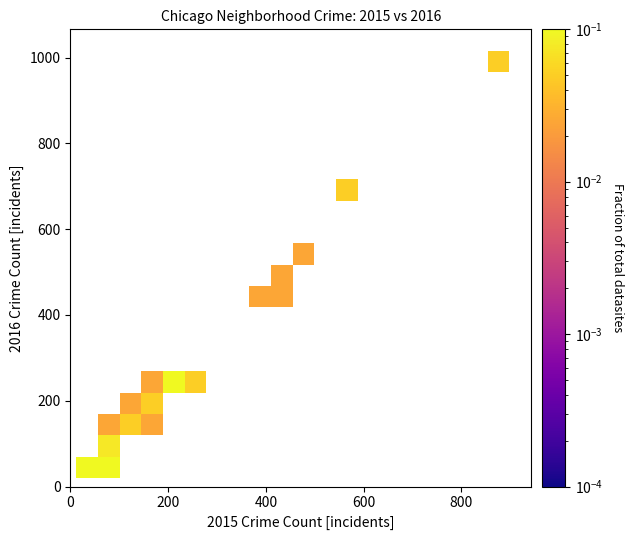

What Y value in the scatter plot is closest to 517?

489